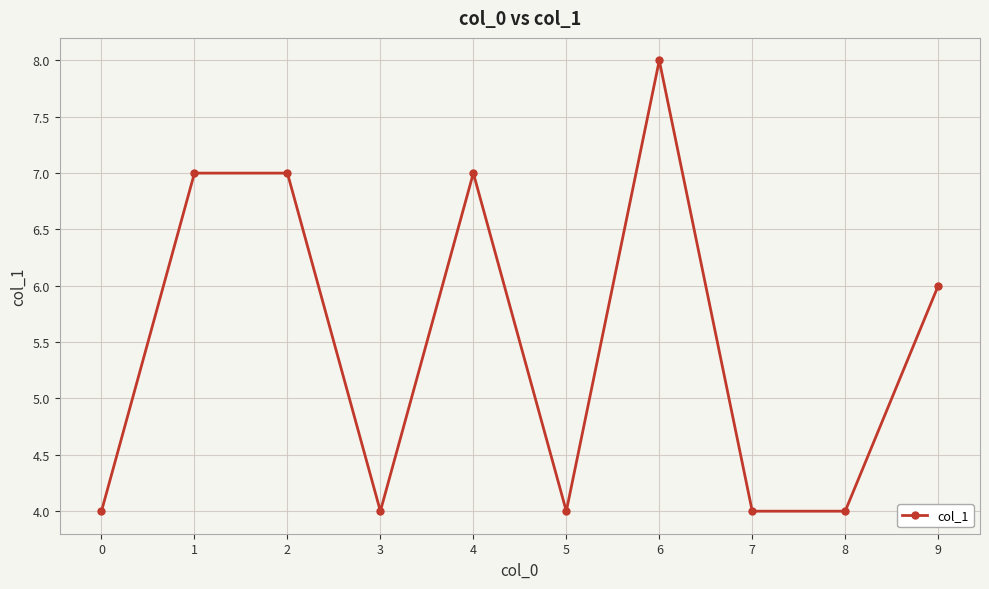

Where does the data first go above 6?

1